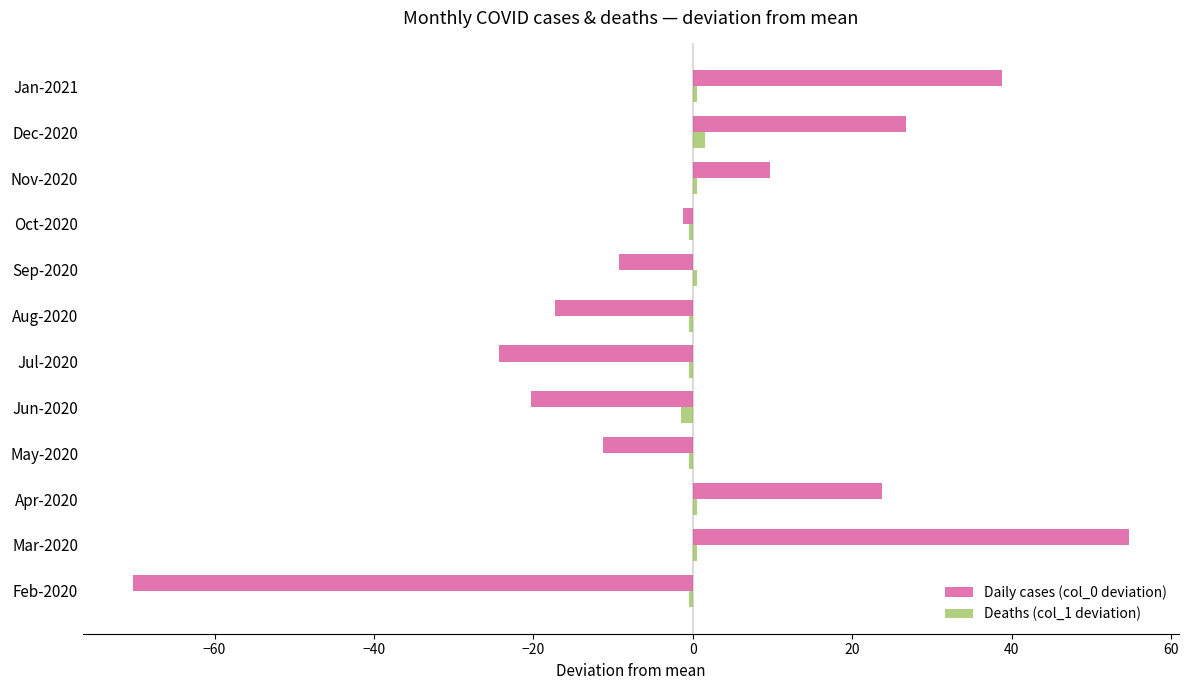

What is the smallest value displayed?

-70.2